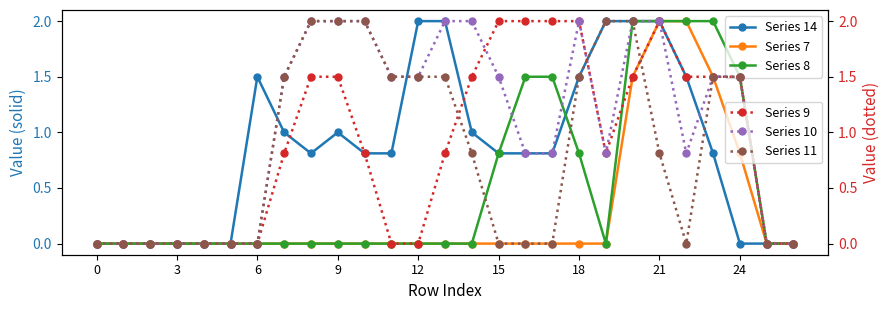

How many values in the col_7 series exceed 0?

5